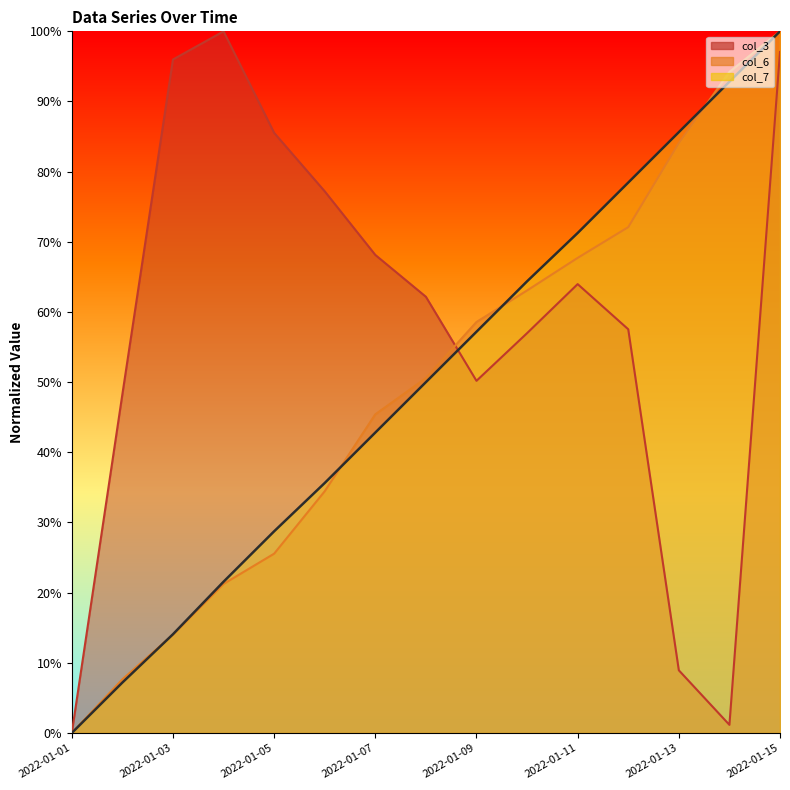

Count the number of data series in this chart.

3